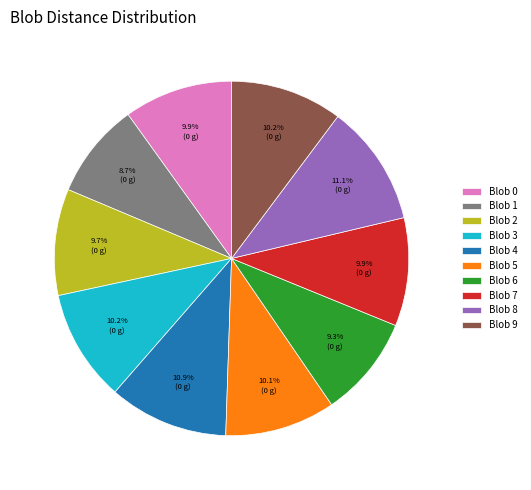

Does Blob 0 account for over 50% of the chart?

No